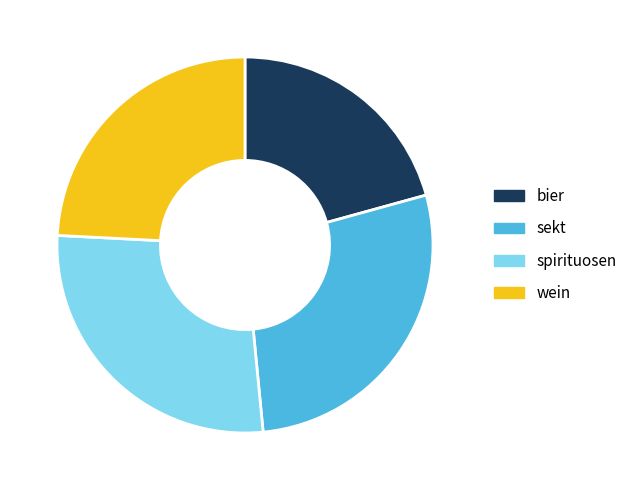

Which has a higher value, wein or spirituosen?

spirituosen